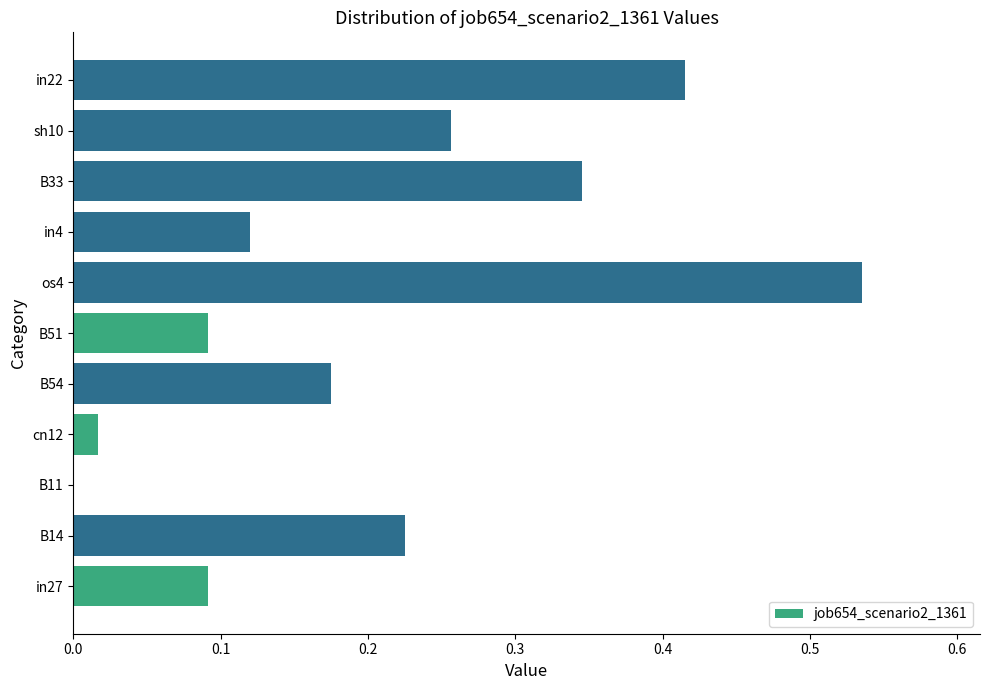

The chart shows a value of 0.0 at B11. True or false?

True